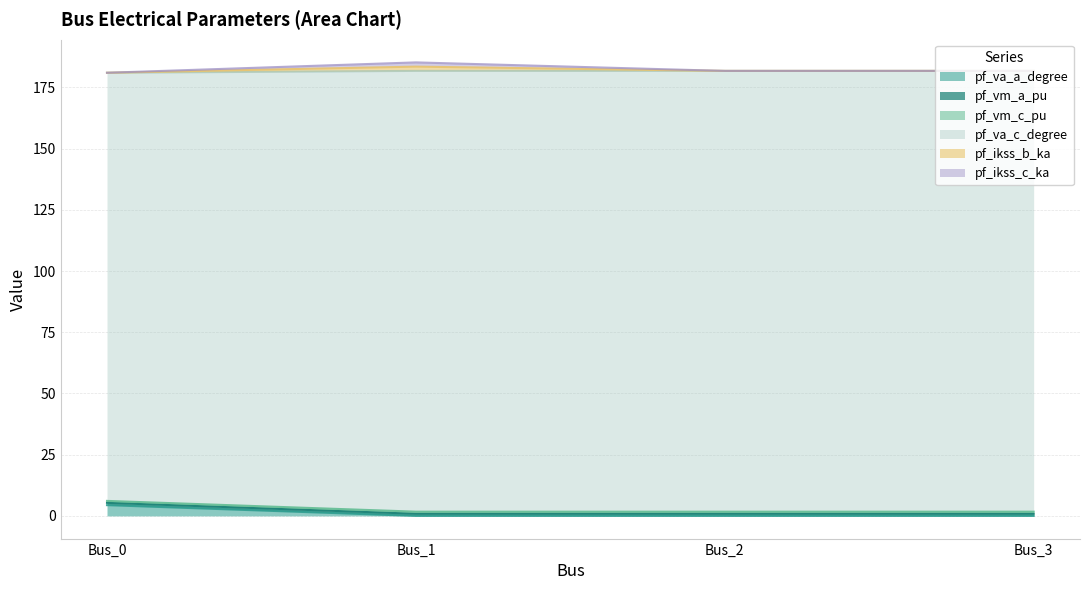

Where is the first local minimum for pf_vm_a_pu?

Bus_1